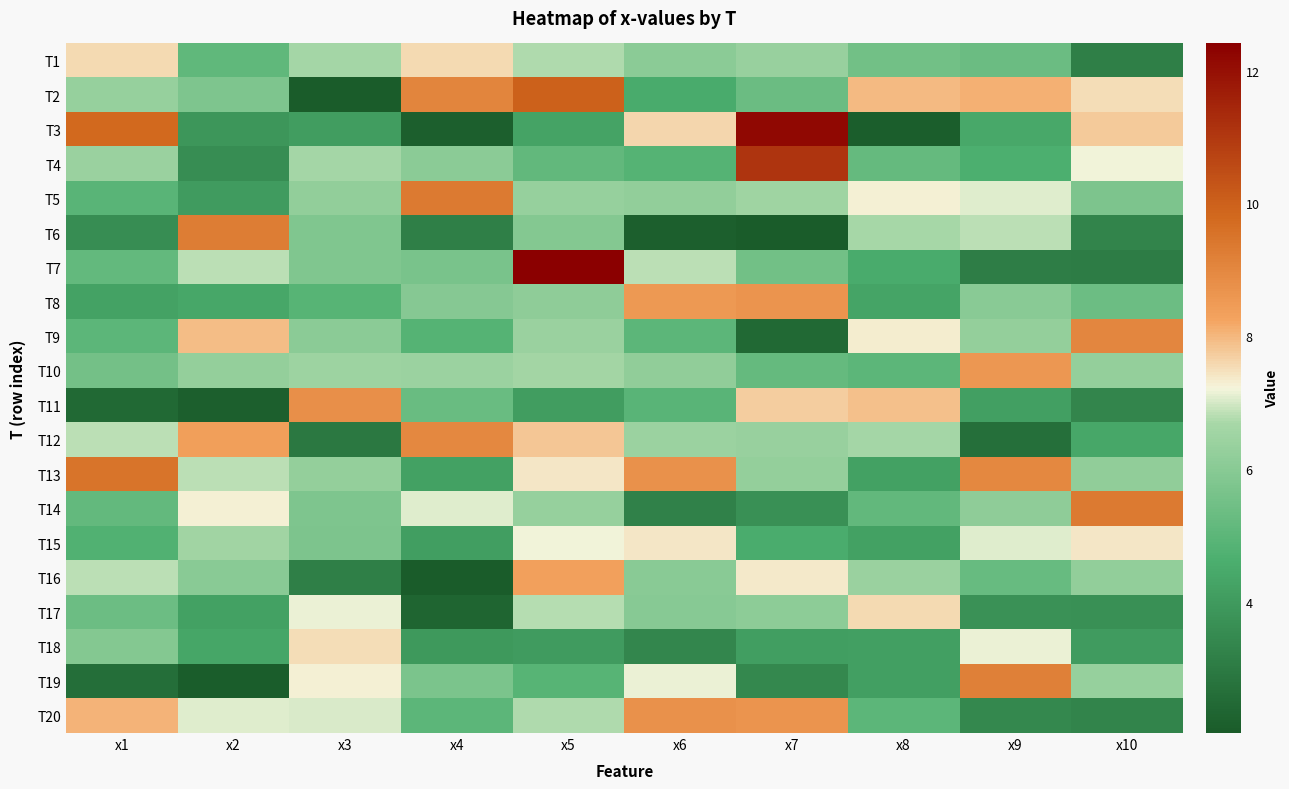

Reading left to right, transcribe all the data shown in this chart.

T1: x1=7.6	x2=5.1	x3=6.6	x4=7.6	x5=6.8	x6=6.0	x7=6.4	x8=5.5	x9=5.3	x10=3.1
T2: x1=6.3	x2=5.8	x3=2.1	x4=9.1	x5=10.0	x6=4.5	x7=5.3	x8=8.0	x9=8.1	x10=7.5
T3: x1=9.8	x2=3.9	x3=4.1	x4=2.1	x5=4.3	x6=7.6	x7=12.2	x8=2.1	x9=4.4	x10=7.8
T4: x1=6.4	x2=3.6	x3=6.6	x4=6.0	x5=5.1	x6=4.9	x7=11.1	x8=5.2	x9=4.6	x10=7.2
T5: x1=4.9	x2=4.0	x3=6.2	x4=9.3	x5=6.3	x6=6.2	x7=6.5	x8=7.3	x9=7.1	x10=5.7
T6: x1=3.6	x2=9.3	x3=5.8	x4=3.1	x5=5.9	x6=2.2	x7=2.0	x8=6.7	x9=6.8	x10=3.3
T7: x1=5.2	x2=6.8	x3=5.8	x4=5.6	x5=12.4	x6=6.8	x7=5.5	x8=4.5	x9=3.1	x10=3.0
T8: x1=4.2	x2=4.4	x3=4.9	x4=5.9	x5=6.1	x6=8.5	x7=8.6	x8=4.3	x9=6.0	x10=5.4
T9: x1=5.0	x2=7.9	x3=6.1	x4=4.8	x5=6.4	x6=5.0	x7=2.4	x8=7.3	x9=6.3	x10=9.0
T10: x1=5.5	x2=6.3	x3=6.5	x4=6.4	x5=6.6	x6=6.2	x7=5.2	x8=5.0	x9=8.6	x10=6.3
T11: x1=2.5	x2=2.1	x3=8.8	x4=5.3	x5=4.1	x6=4.9	x7=7.7	x8=7.9	x9=4.1	x10=3.3
T12: x1=6.8	x2=8.4	x3=2.9	x4=9.0	x5=7.8	x6=6.4	x7=6.4	x8=6.6	x9=2.6	x10=4.4
T13: x1=9.5	x2=6.8	x3=6.3	x4=4.2	x5=7.4	x6=8.7	x7=6.3	x8=4.2	x9=9.0	x10=6.2
T14: x1=5.2	x2=7.3	x3=5.8	x4=7.1	x5=6.3	x6=3.2	x7=3.7	x8=5.1	x9=6.1	x10=9.3
T15: x1=4.8	x2=6.6	x3=5.7	x4=4.1	x5=7.2	x6=7.4	x7=4.6	x8=4.2	x9=7.1	x10=7.4
T16: x1=6.8	x2=6.0	x3=3.2	x4=2.0	x5=8.3	x6=6.0	x7=7.4	x8=6.4	x9=5.2	x10=6.2
T17: x1=5.4	x2=4.2	x3=7.2	x4=2.3	x5=6.8	x6=6.0	x7=6.1	x8=7.5	x9=3.7	x10=3.7
T18: x1=5.9	x2=4.3	x3=7.5	x4=3.9	x5=4.0	x6=3.4	x7=4.1	x8=4.1	x9=7.1	x10=4.0
T19: x1=2.6	x2=2.1	x3=7.3	x4=5.7	x5=4.9	x6=7.1	x7=3.4	x8=4.2	x9=9.2	x10=6.3
T20: x1=8.1	x2=7.1	x3=7.0	x4=5.0	x5=6.8	x6=8.7	x7=8.6	x8=5.0	x9=3.4	x10=3.3